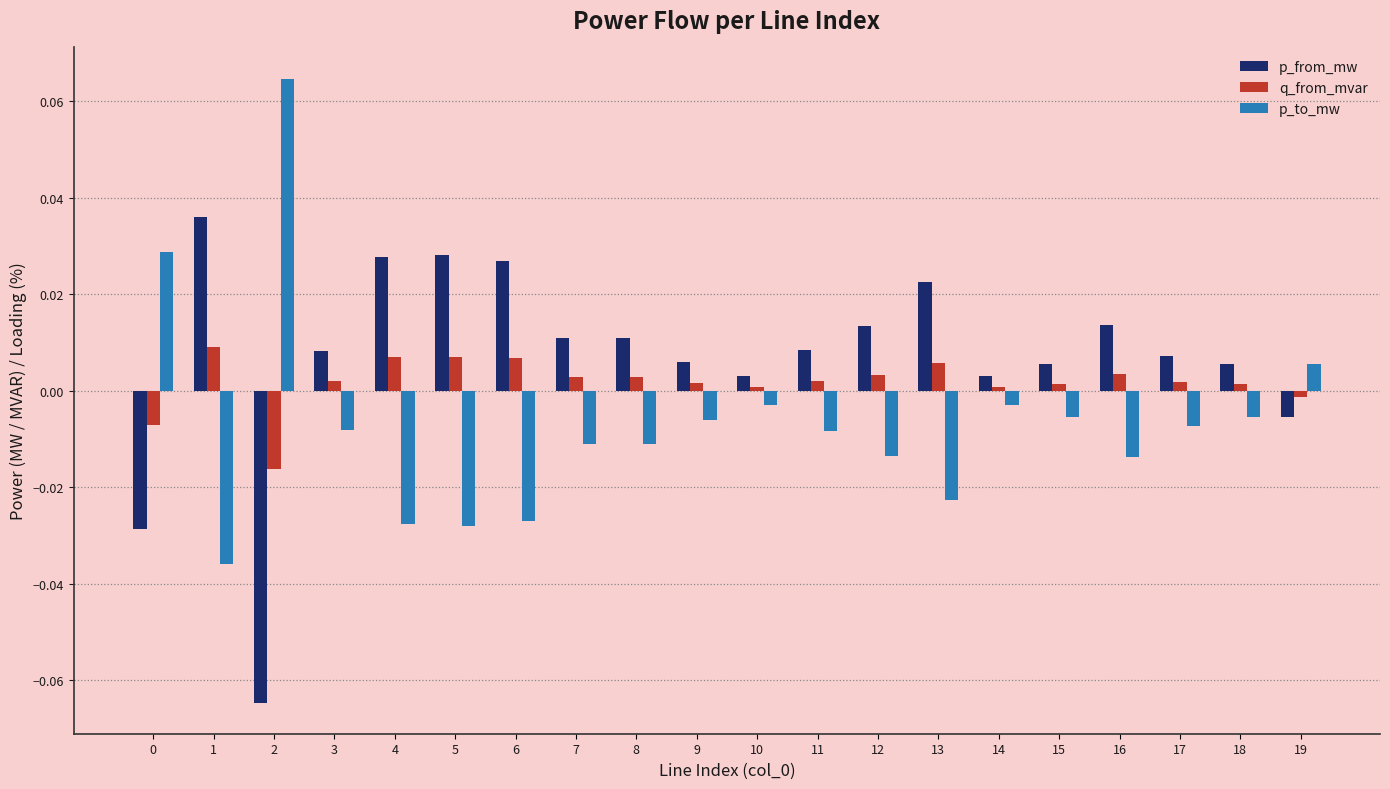

The p_to_mw series shows -0.0 at 4. True or false?

True